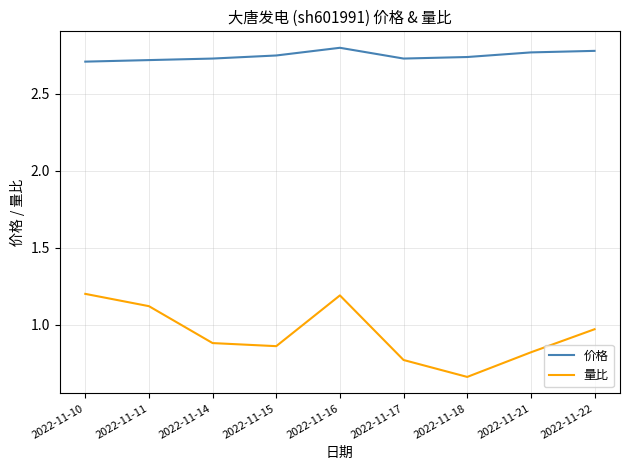

Where is 量比 nearest to the value 0?

2022-11-18